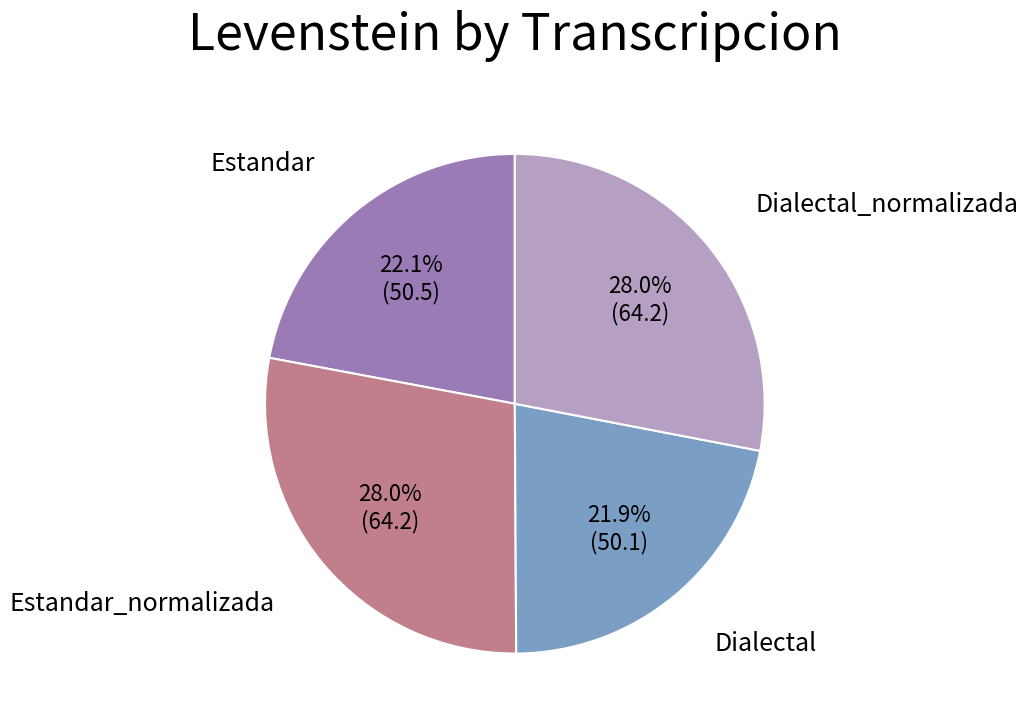

Does any single category account for the majority?

No